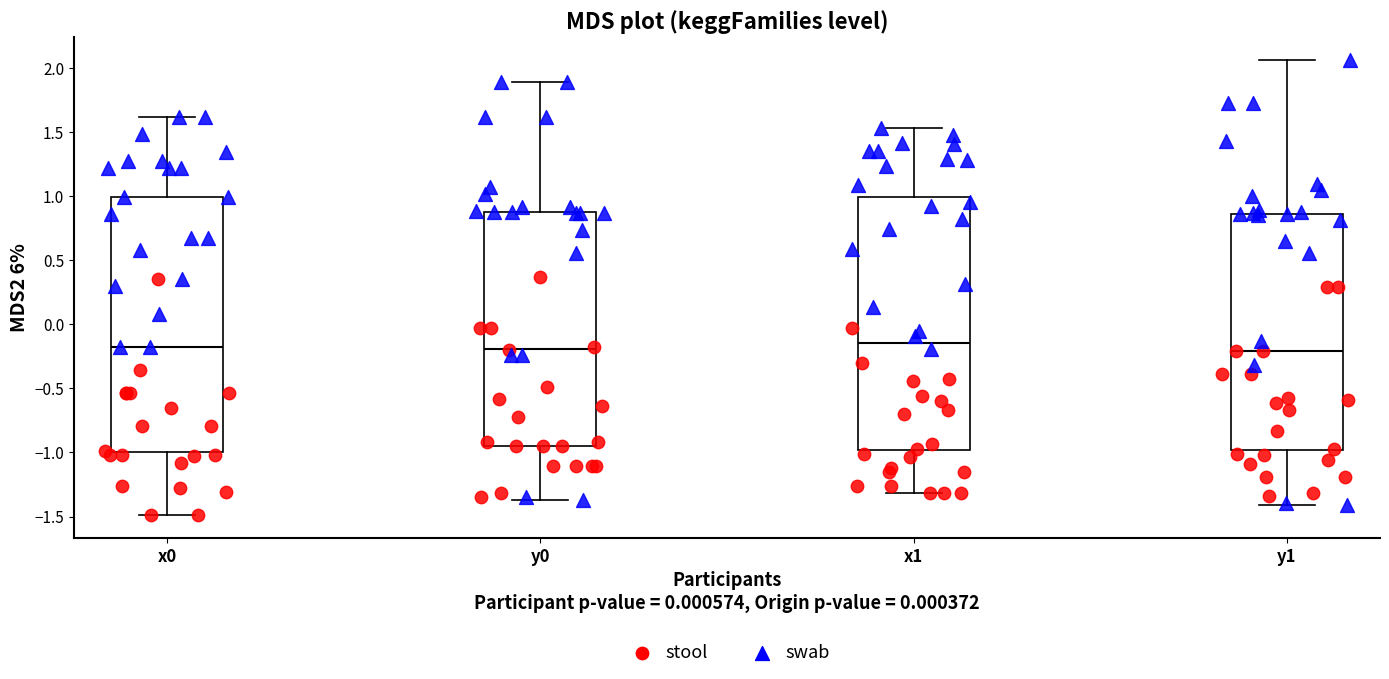

Reading left to right, transcribe this box plot: for each box, give where its median line is, the range the box spans, and where its two whiskers end, as read against the y-axis. The values are not printed on the chart, so give them approximately, as read against the axis.

x0: median -0.20, box -1.00 to 1.00, whiskers -1.50 to 1.60
y0: median -0.20, box -0.95 to 0.90, whiskers -1.35 to 1.90
x1: median -0.15, box -1.00 to 1.00, whiskers -1.30 to 1.55
y1: median -0.20, box -1.00 to 0.85, whiskers -1.40 to 2.05